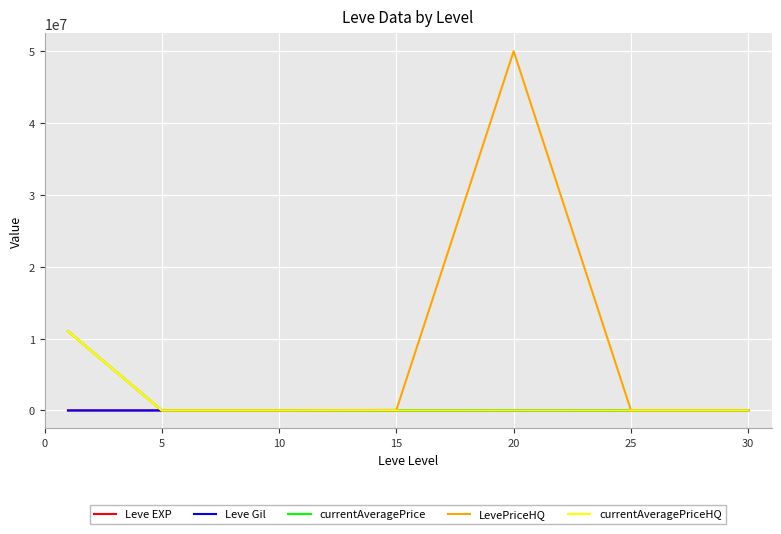

What is the greatest value displayed?

50000000.0